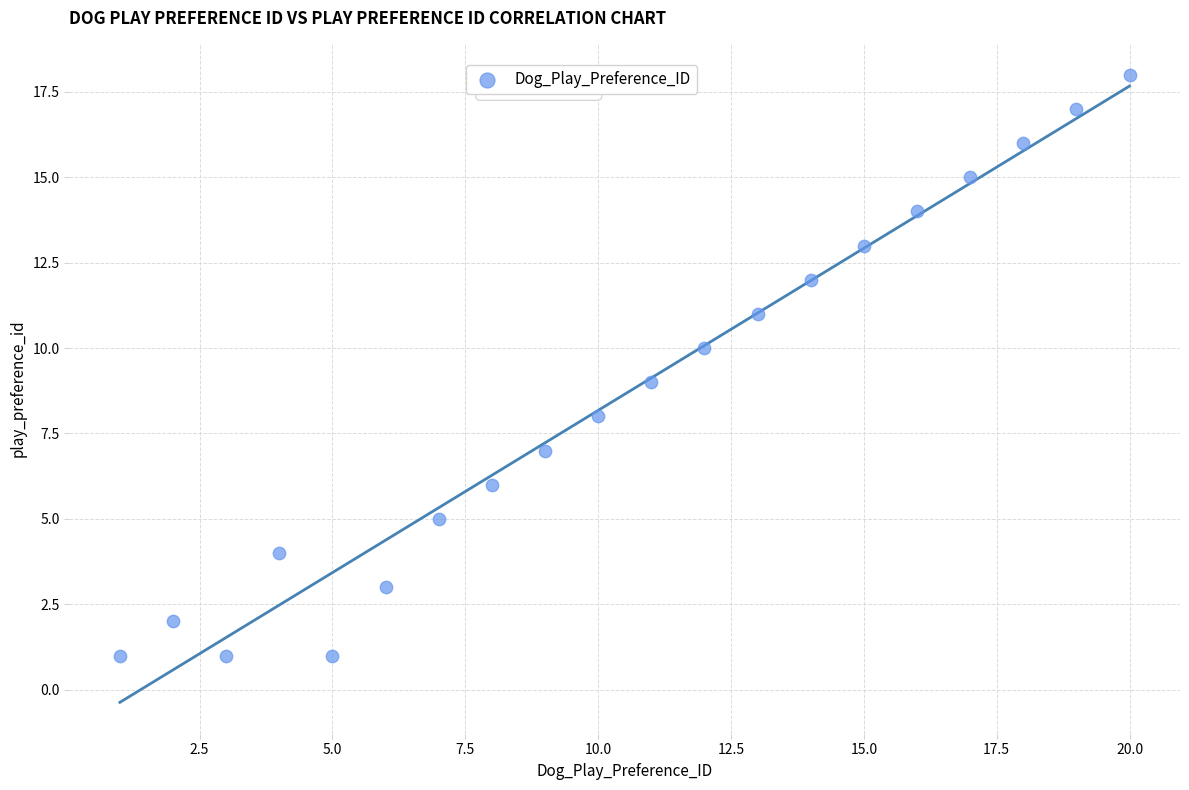

What is the range of X values (max minus min)?

19